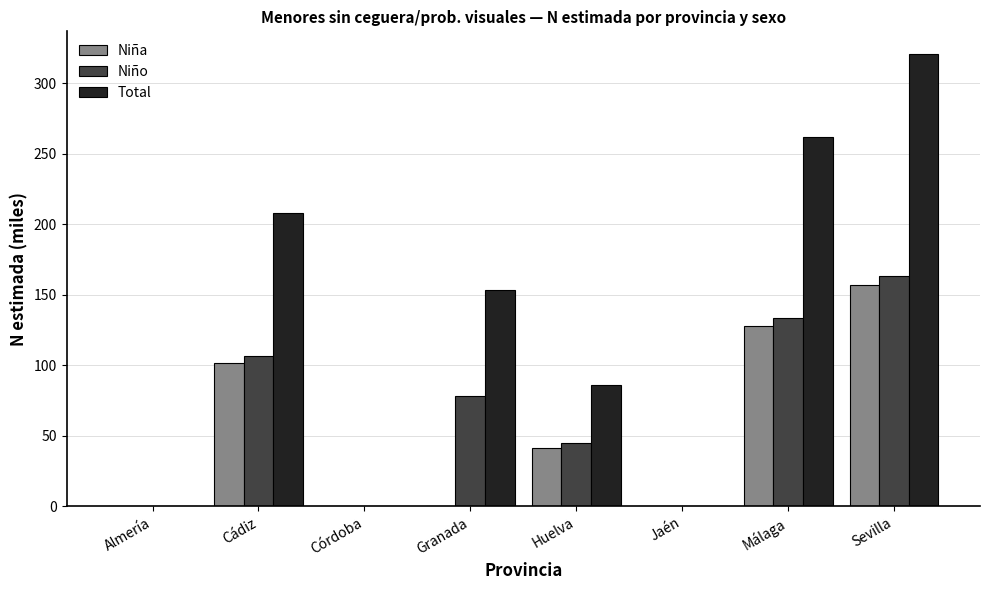

Does the chart contain stacked bars?

No